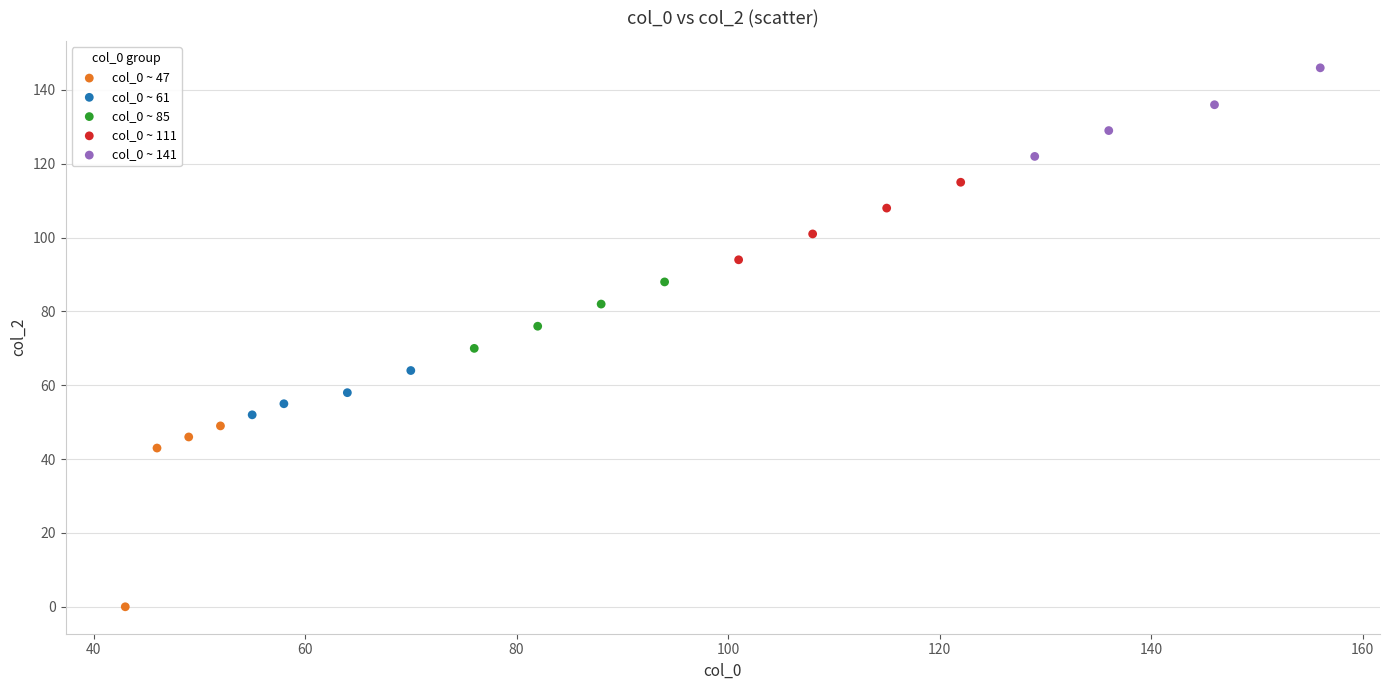

Which series contains the lowest Y value?

col_0 ~ 47